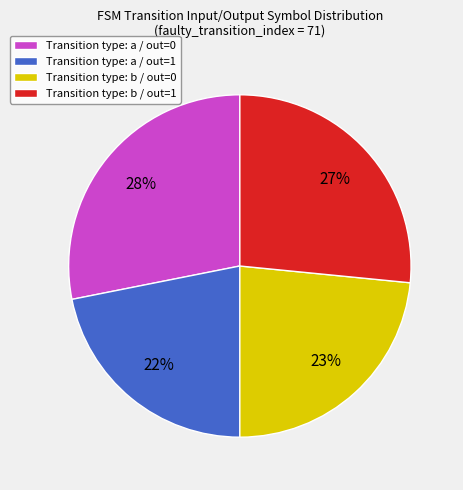

The Transition type: a / out=1 slice represents 31% of the pie. True or false?

False